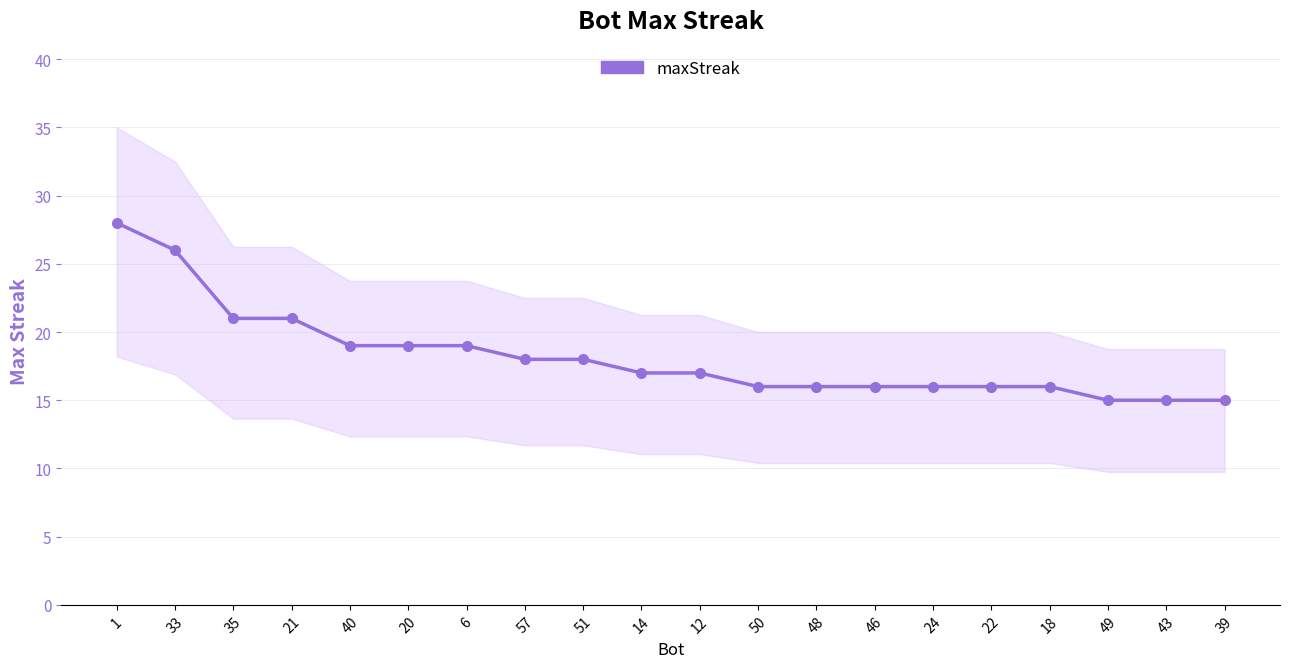

How many categories are shown in the chart?

20